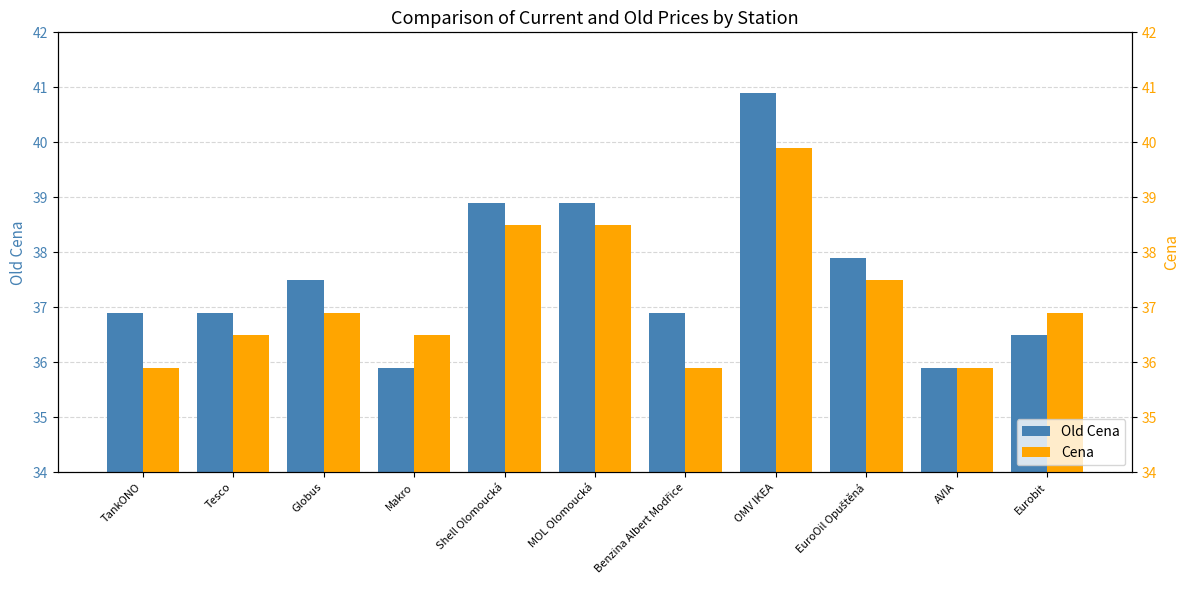

What is the minimum value for Old Cena?

35.9